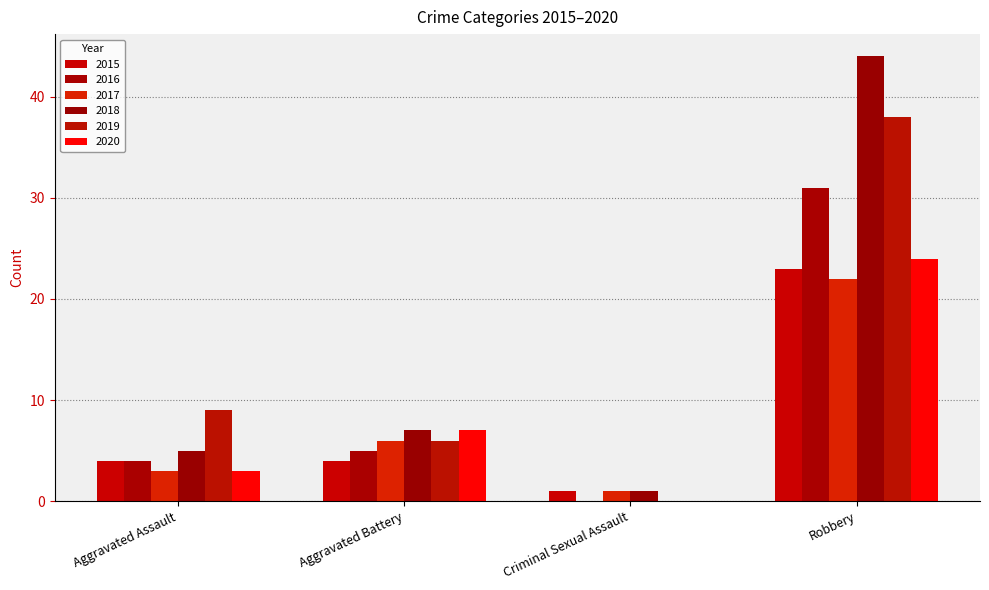

Are the bars horizontal?

No